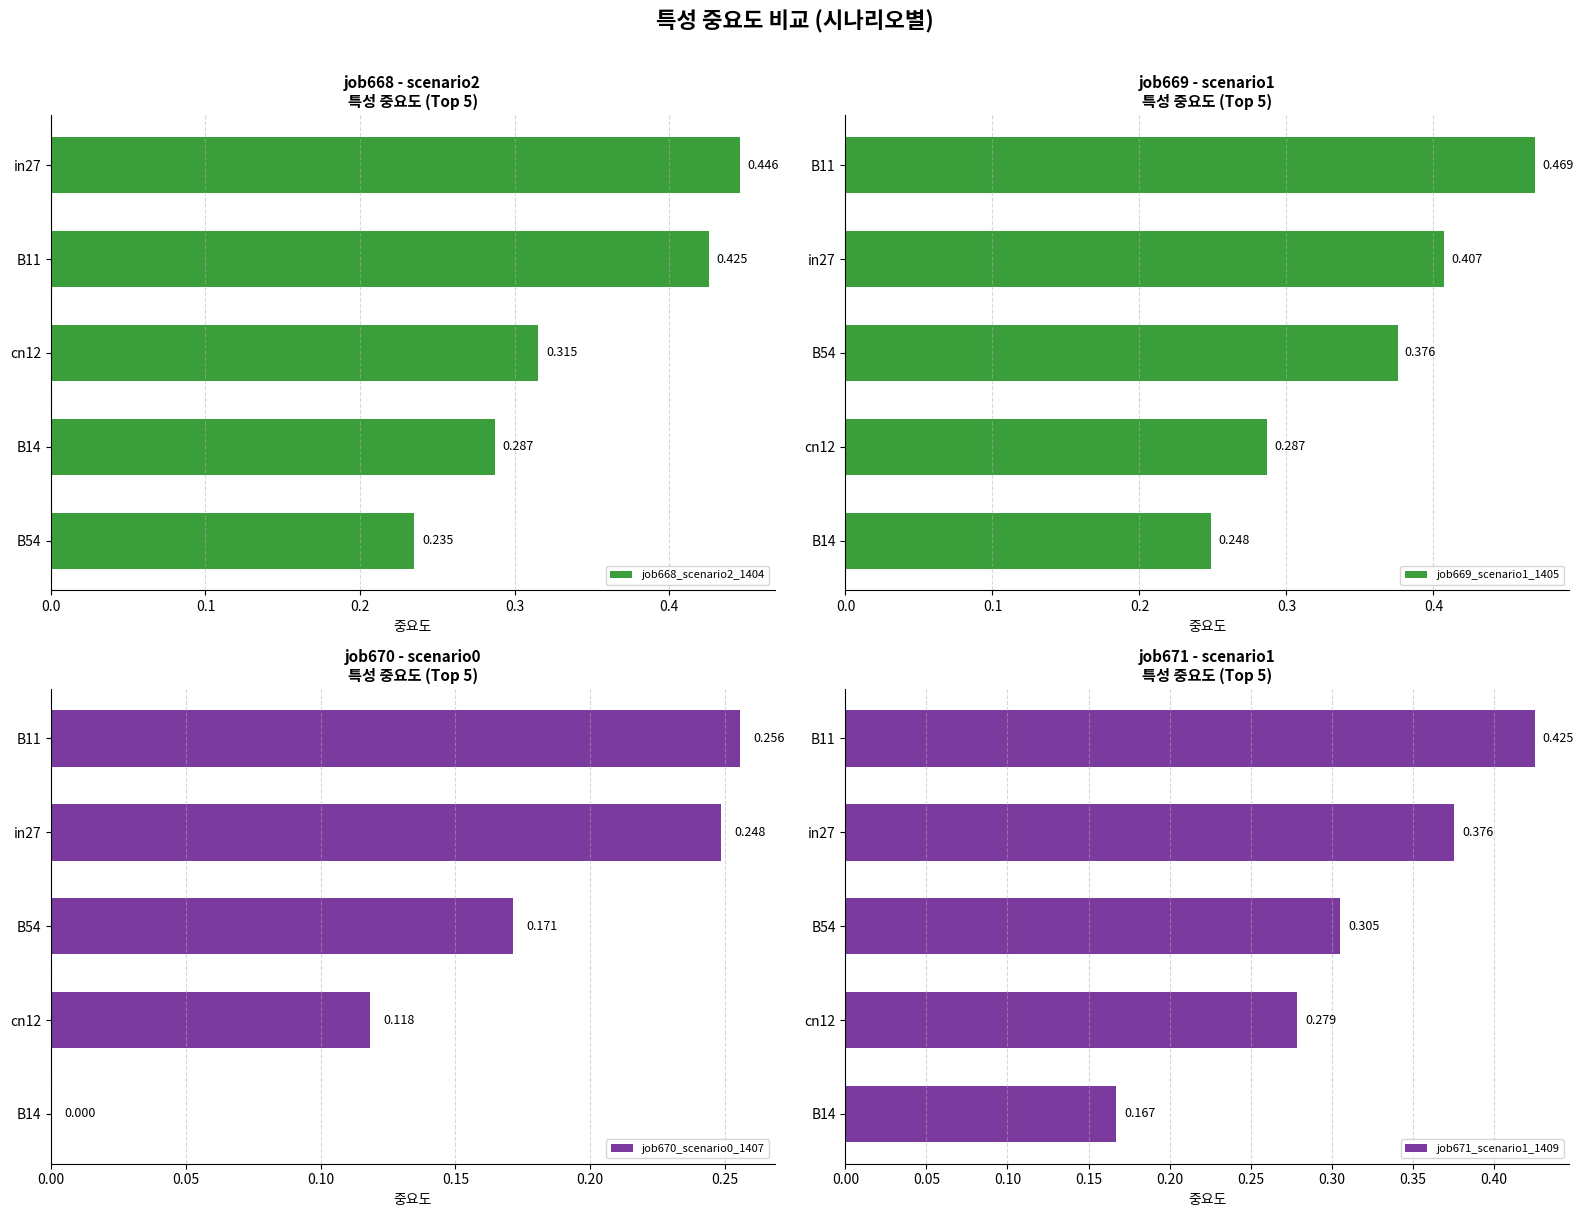

How many categories are shown in the chart?

5